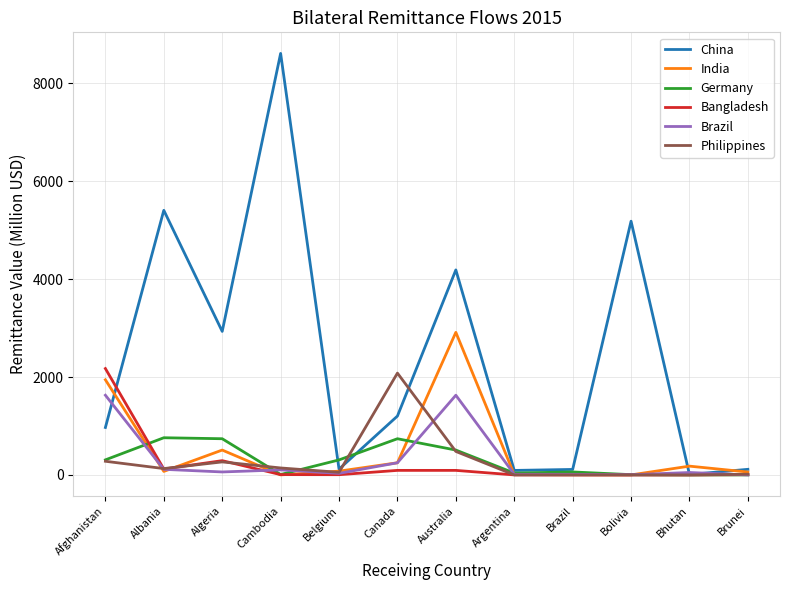

The value of Philippines at Canada is 3173.4. True or false?

False